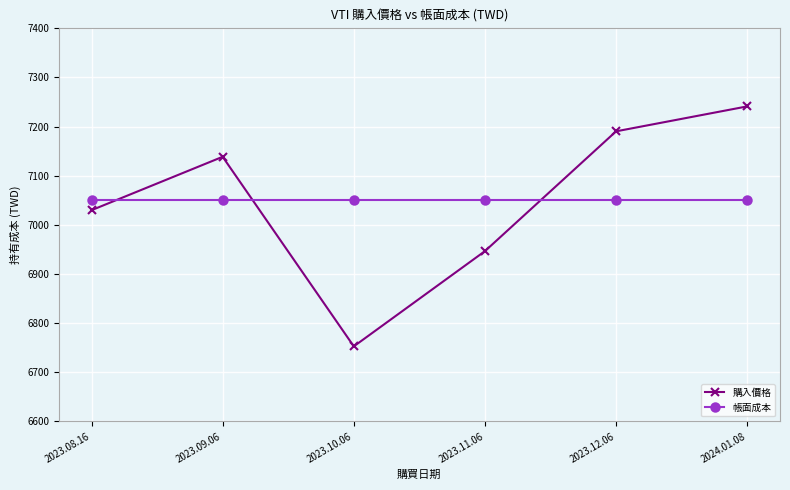

The 帳面成本 series shows 9255.7 at 2024.01.08. True or false?

False